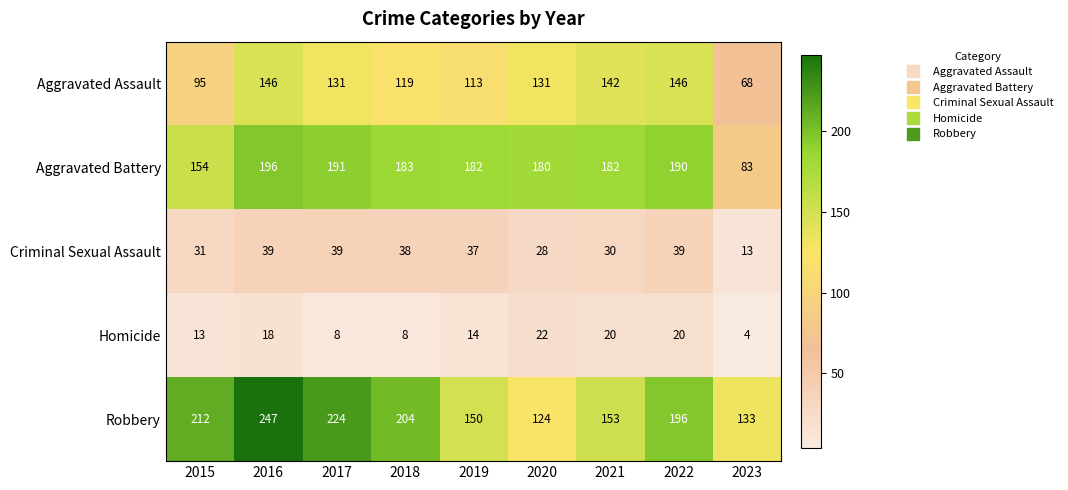

What is the approximate value of Robbery at 2017?

224